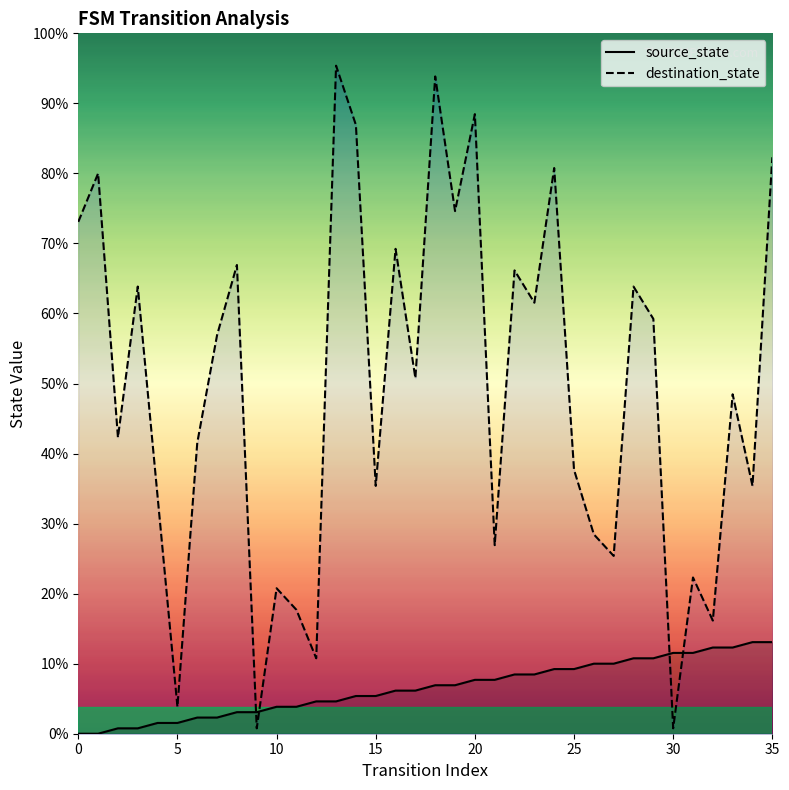

Rank the series at 15 from lowest to highest value.

source_state, destination_state